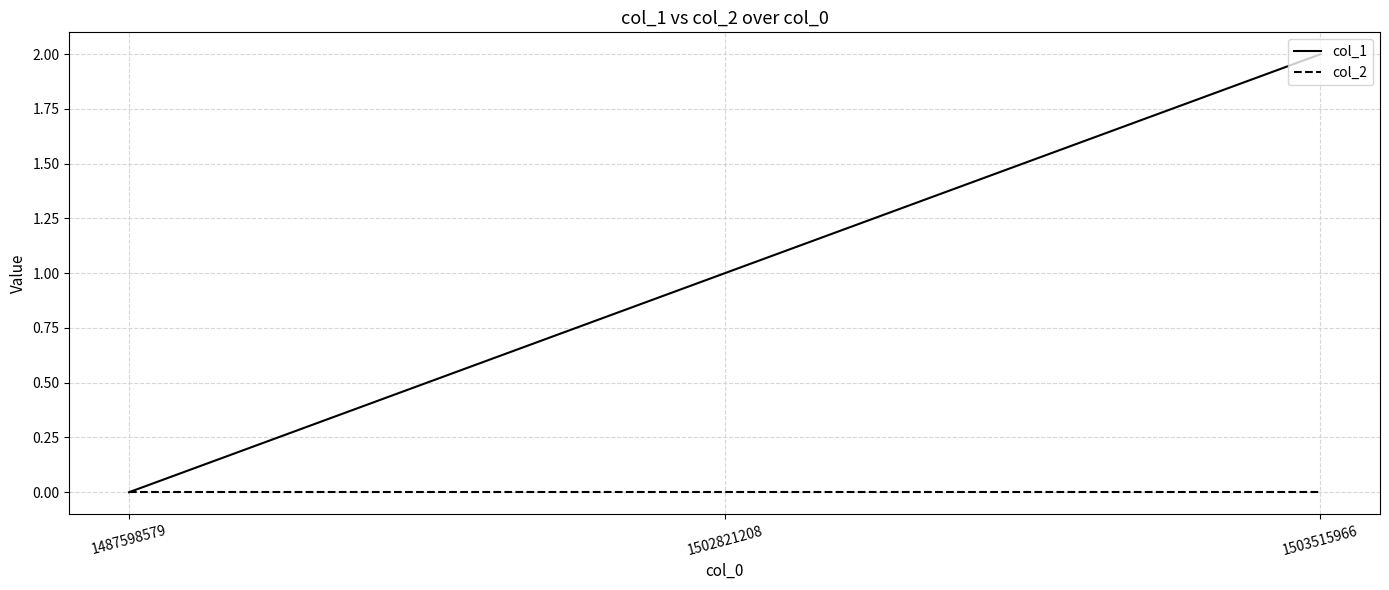

At which label is col_1 closest to 1?

1502821208